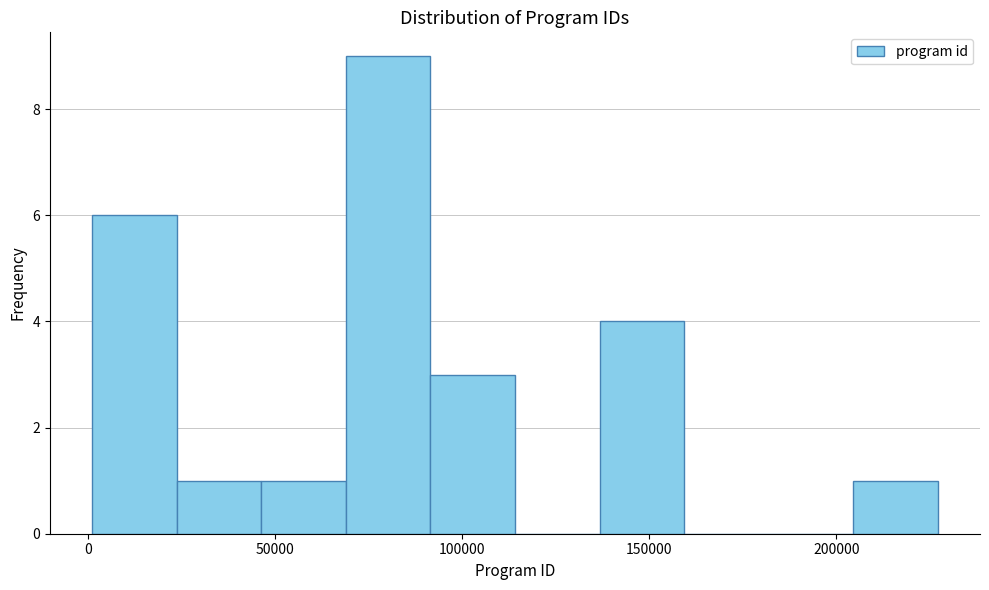

Reading left to right, list every bar in this chart as the range it spans on the x-axis followed by its height. Neither the bar edges nor the heights are printed on the chart, so give them approximately, as read against the axes.

0 to 25000: 6
25000 to 45000: 1
45000 to 70000: 1
70000 to 90000: 9
90000 to 115000: 3
115000 to 135000: 0
135000 to 160000: 4
160000 to 180000: 0
180000 to 205000: 0
205000 to 225000: 1